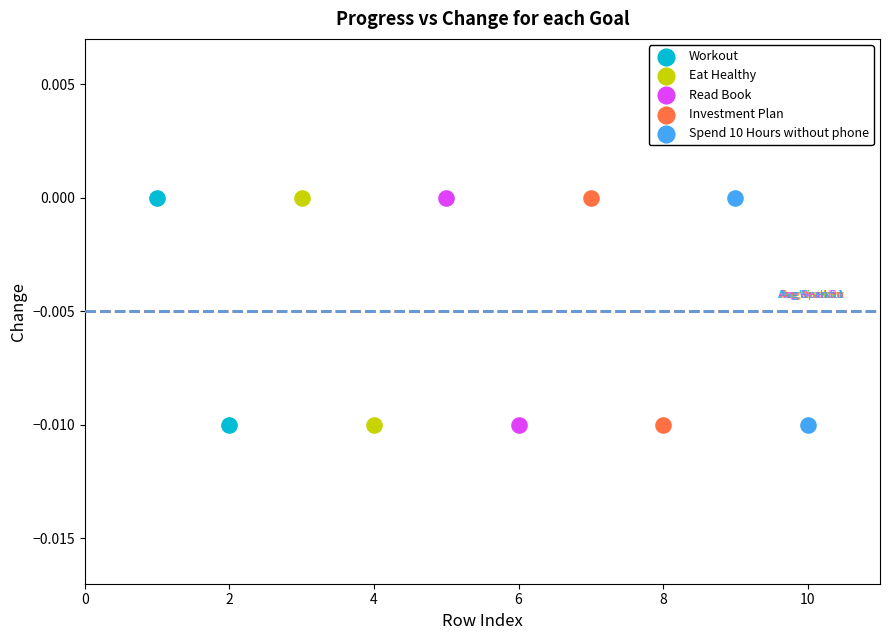

What are all the series names shown in the legend?

Workout, Eat Healthy, Read Book, Investment Plan, Spend 10 Hours without phone